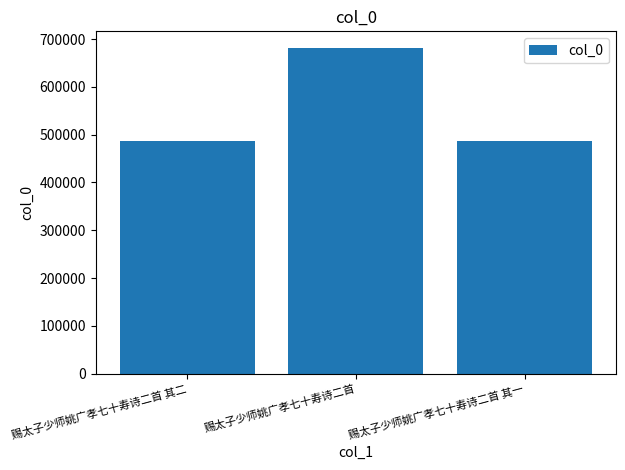

Approximately how many times larger is the value at 赐太子少师姚广孝七十寿诗二首 其一 compared to 赐太子少师姚广孝七十寿诗二首?

0.7